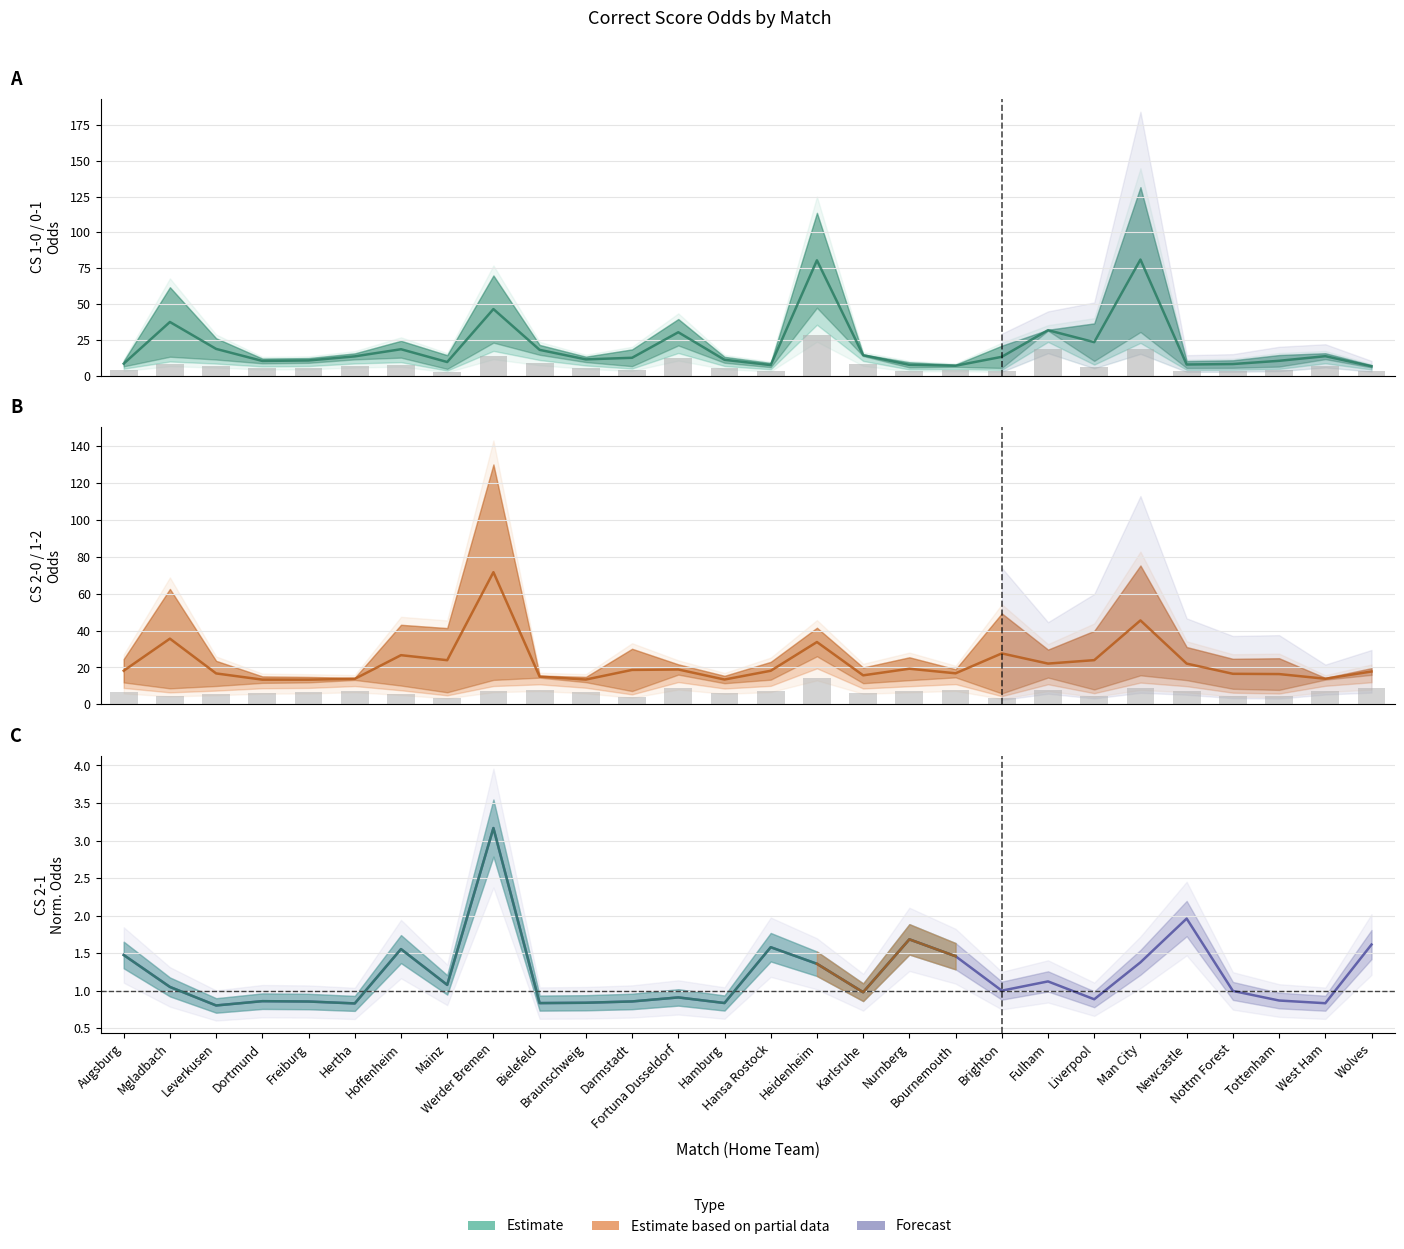

What is the difference between the CS 1-0 / 0-1 (Estimate) values at Fulham and Leverkusen?

13.1